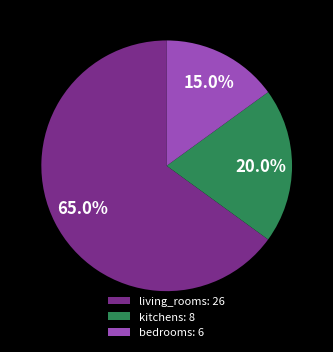

Which slice represents more than half of the pie?

living_rooms